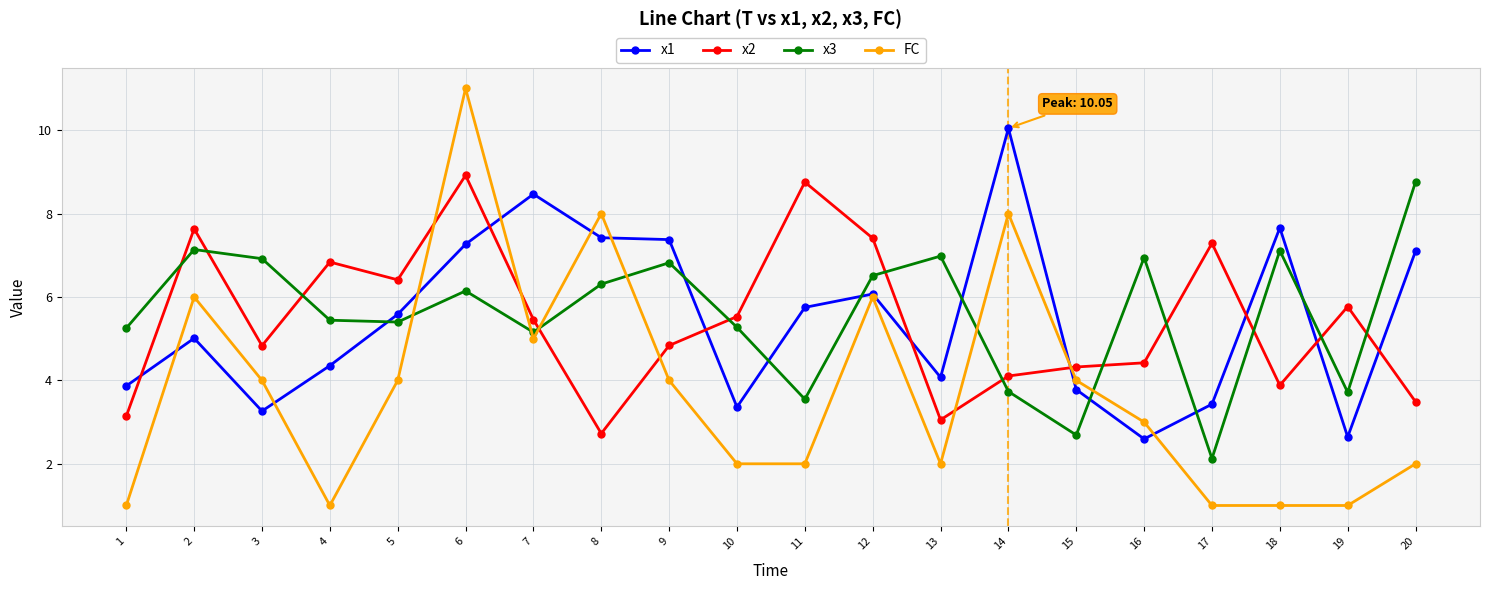

Is it true that x2 equals 5.5 at 7?

True